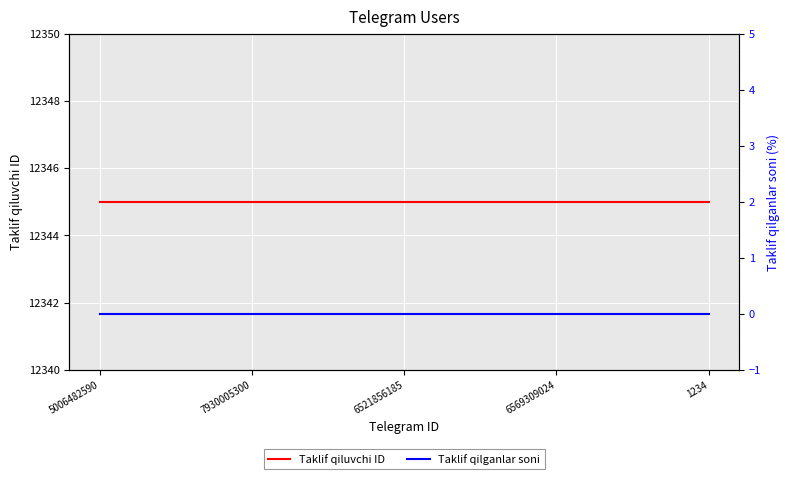

Between 5006482590 and 7930005300, which is larger?

5006482590